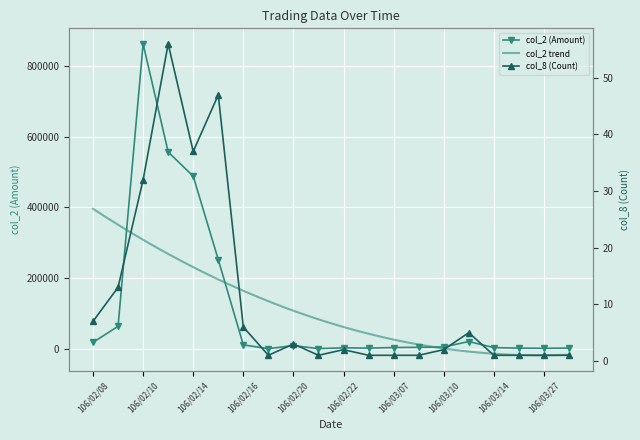

Reading left to right, what are all the values shown in this chart?

col_2 (Amount): 106/02/08=18030	106/02/09=63340	106/02/10=862860	106/02/13=556980	106/02/14=488280	106/02/15=252180	106/02/16=10800	106/02/18=180	106/02/20=8800	106/02/21=250	106/02/22=2500	106/03/02=1600	106/03/07=3360	106/03/08=4000	106/03/10=5000	106/03/13=20330	106/03/14=3080	106/03/21=1680	106/03/27=1200	106/03/29=1700
col_8 (Count): 106/02/08=7	106/02/09=13	106/02/10=32	106/02/13=56	106/02/14=37	106/02/15=47	106/02/16=6	106/02/18=1	106/02/20=3	106/02/21=1	106/02/22=2	106/03/02=1	106/03/07=1	106/03/08=1	106/03/10=2	106/03/13=5	106/03/14=1	106/03/21=1	106/03/27=1	106/03/29=1